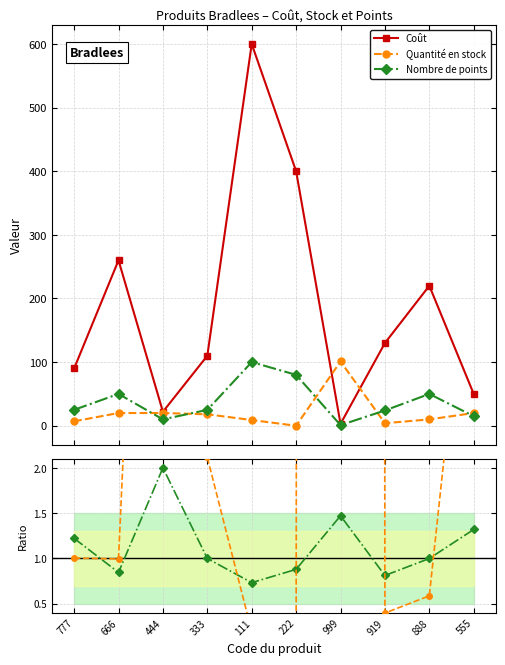

True or false: Nombre de points has a value of 2.0 at 444.

True